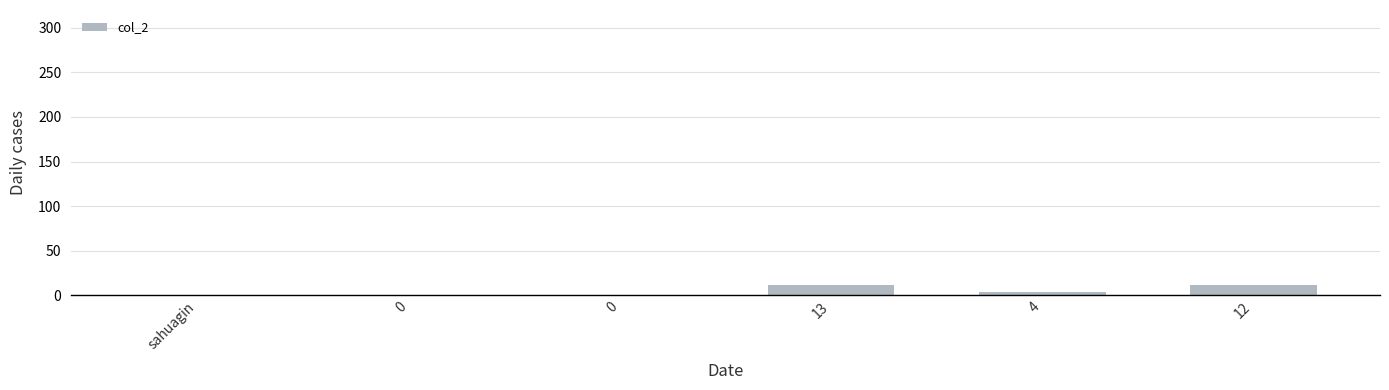

Where does the data first go above 4?

13